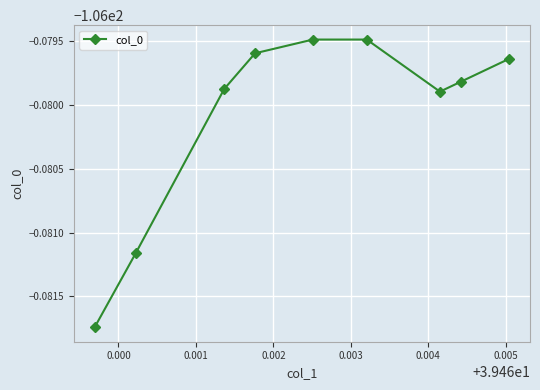

Is this an area chart (filled region under the line)?

No